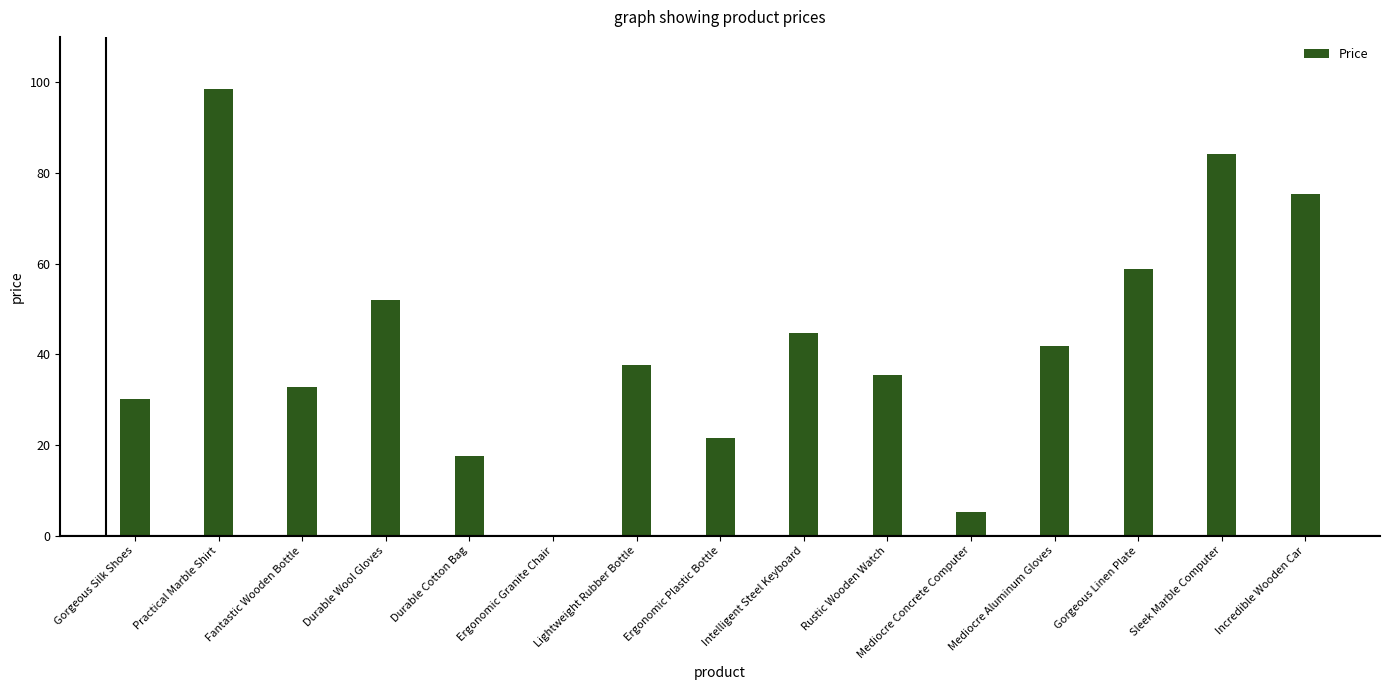

How many data points does each series have?

15